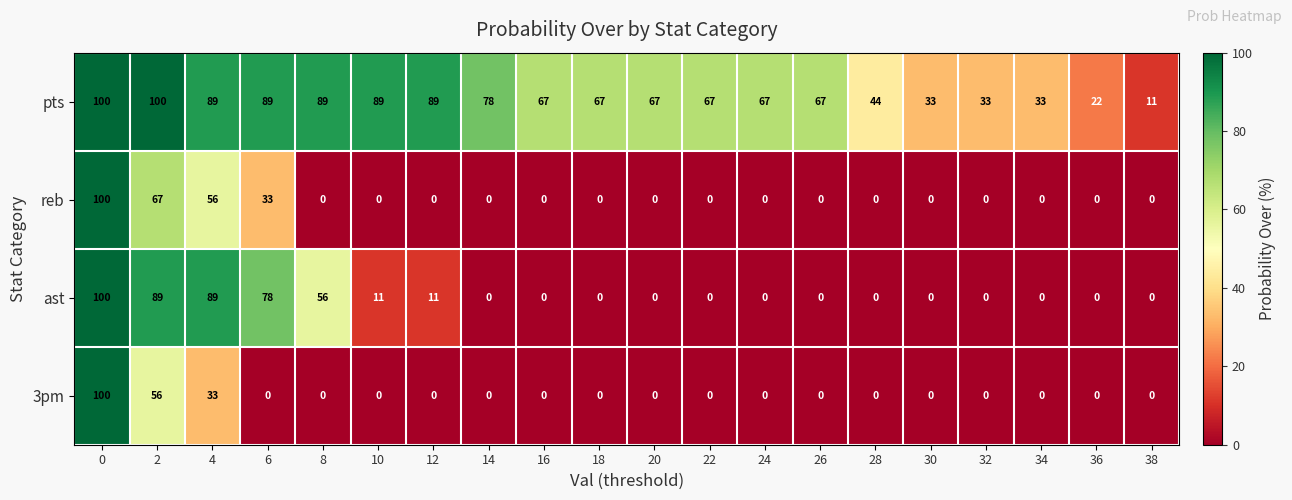

Is it true that 3pm equals 0 at 16?

True